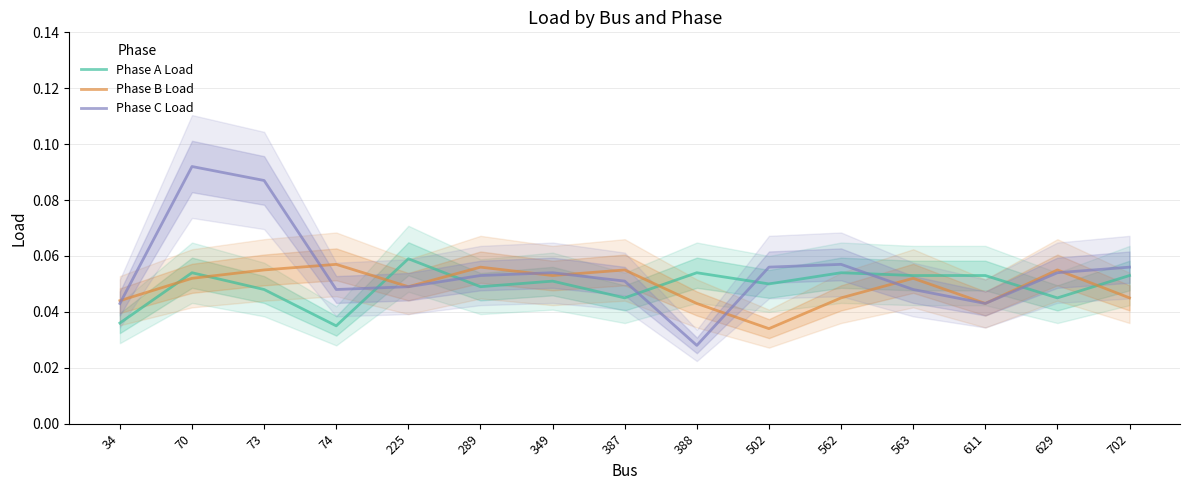

What are all the series names shown in the legend?

Phase A Load, Phase B Load, Phase C Load